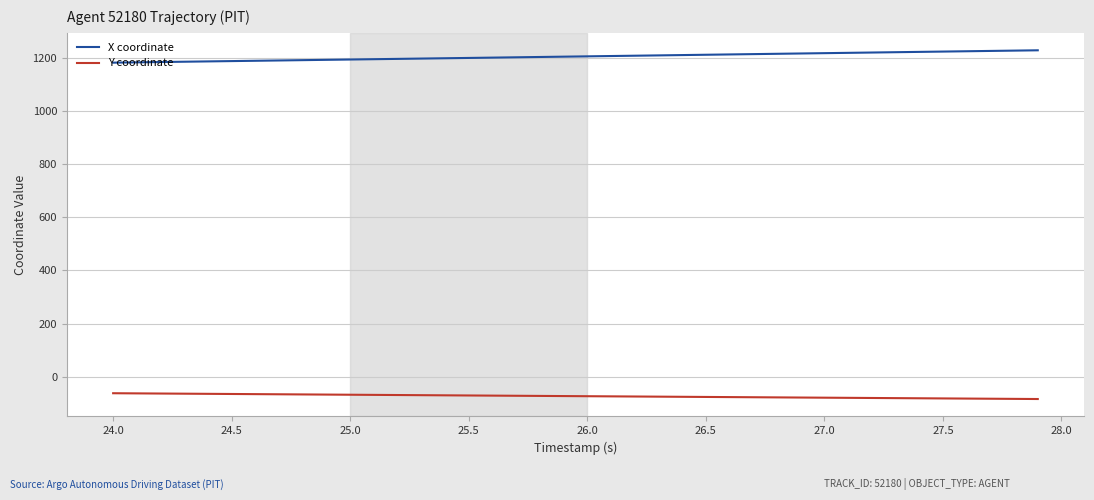

Rank the series by their average value, from lowest to highest.

Y coordinate, X coordinate